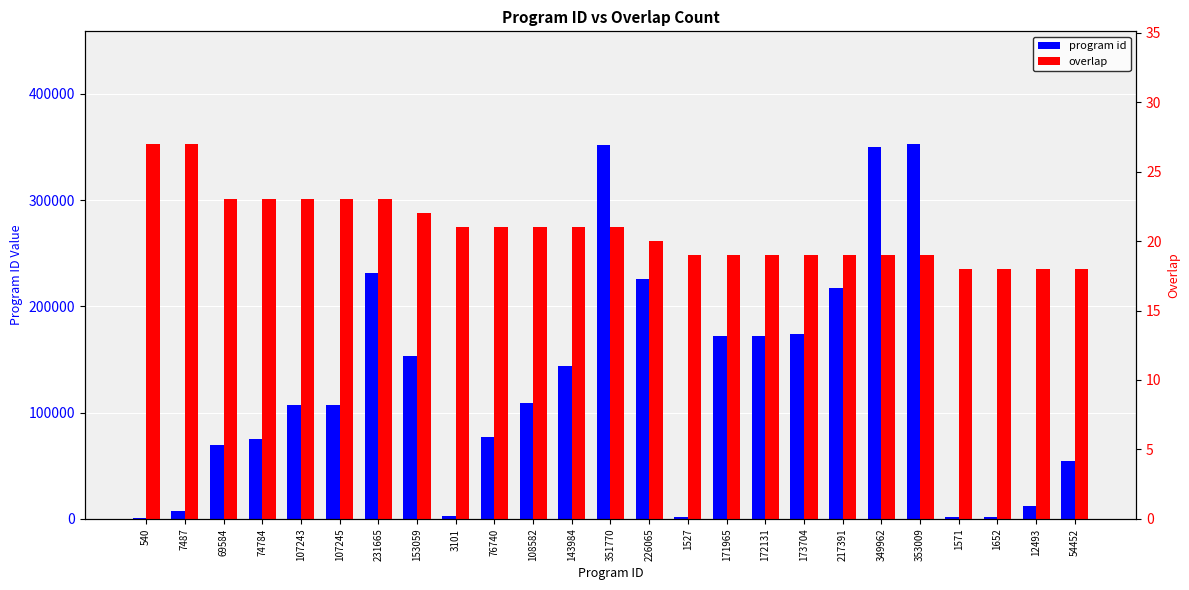

Which has a higher value, 1652 or 171965?

171965